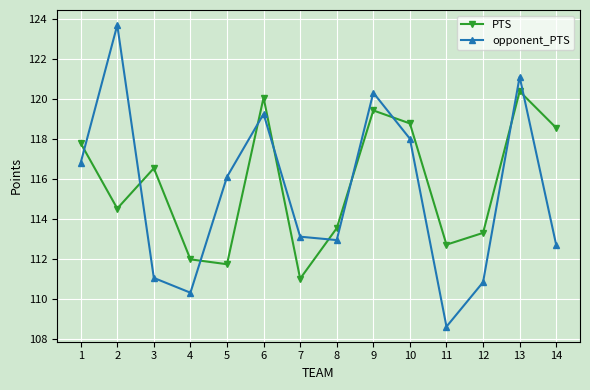

What is the approximate value of PTS at 4?

112.0